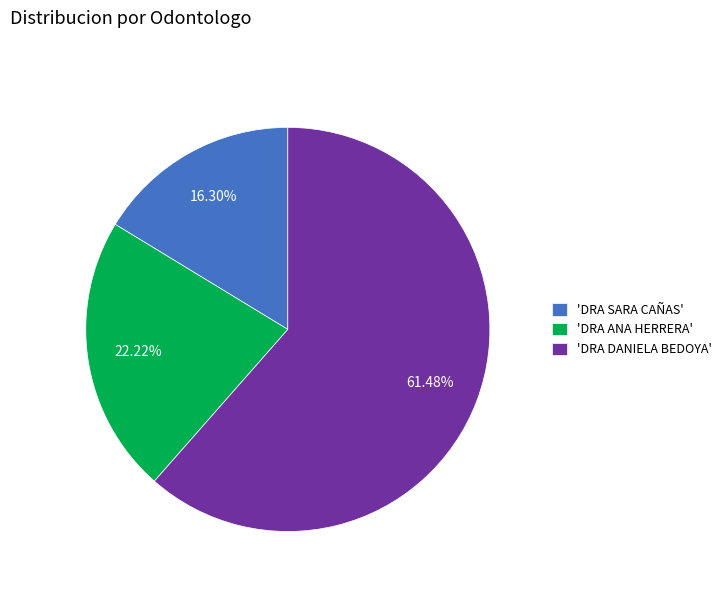

Do 'DRA ANA HERRERA' and 'DRA DANIELA BEDOYA' together represent more than half of the pie?

Yes